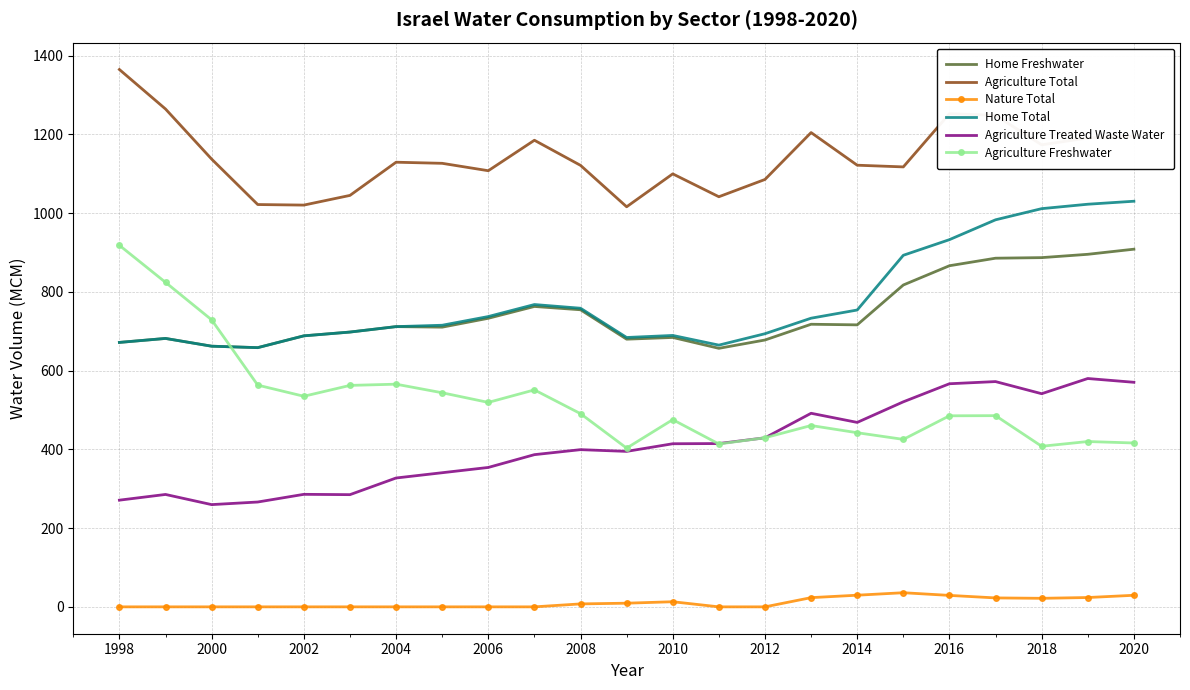

What is the maximum value for Agriculture Freshwater?

918.3